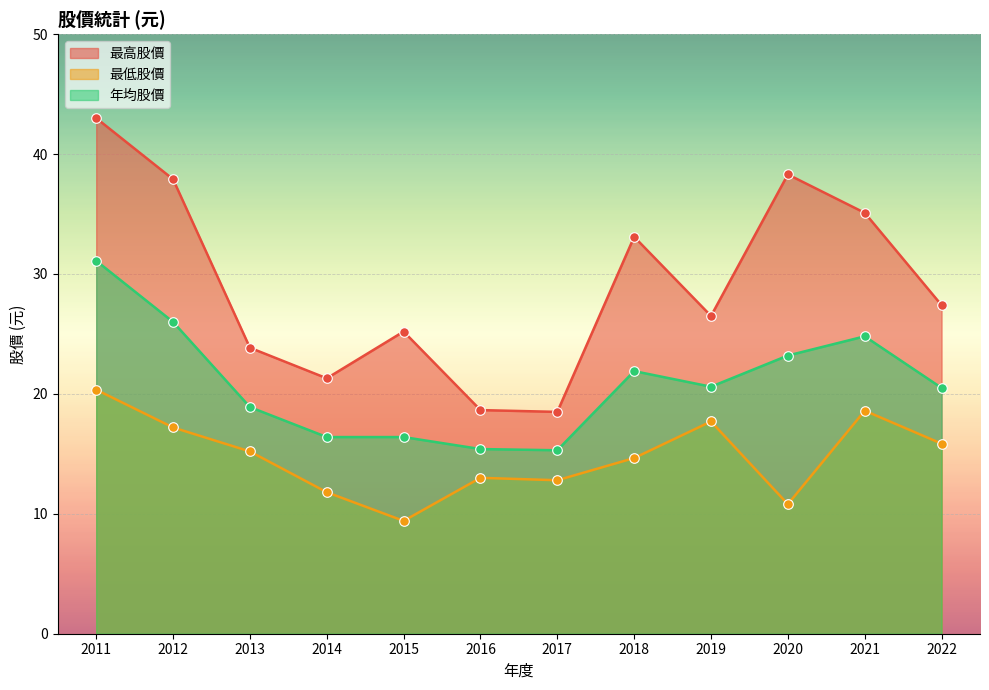

What are all the series names shown in the legend?

最高股價, 最低股價, 年均股價